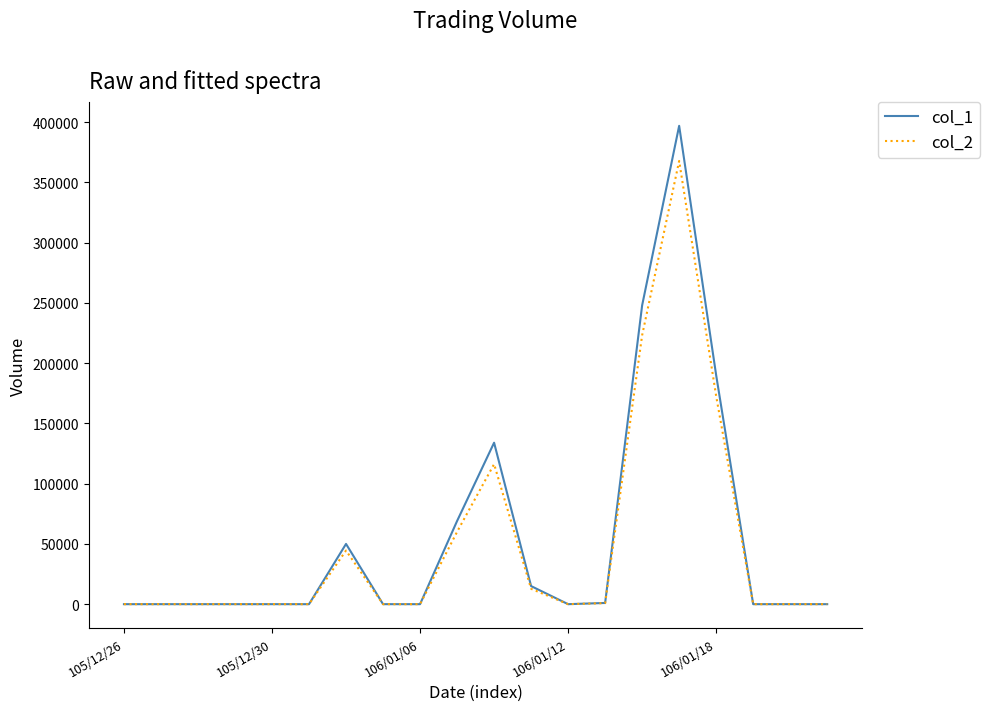

What is the average value of the col_2 series?

49906